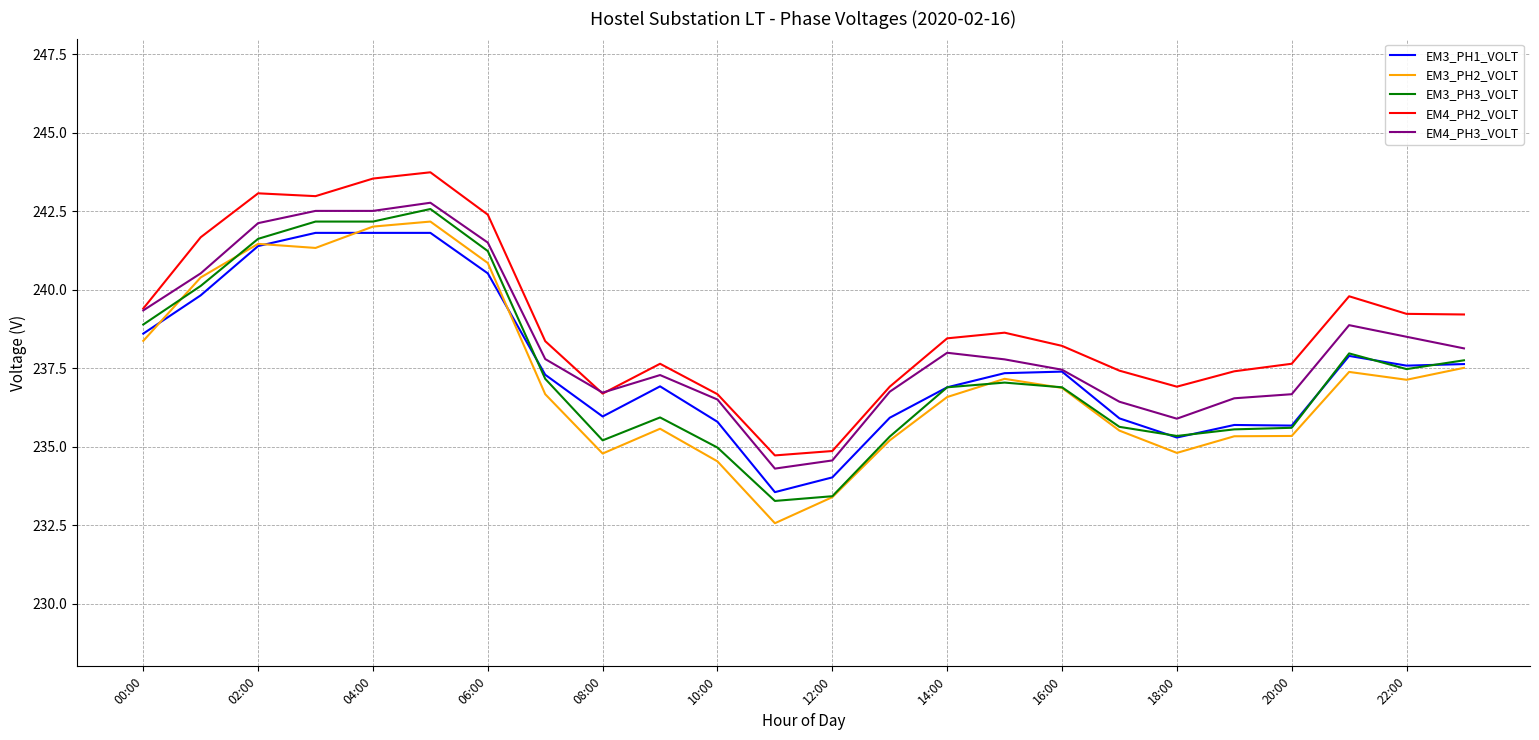

What is the maximum value shown in the chart?

243.7